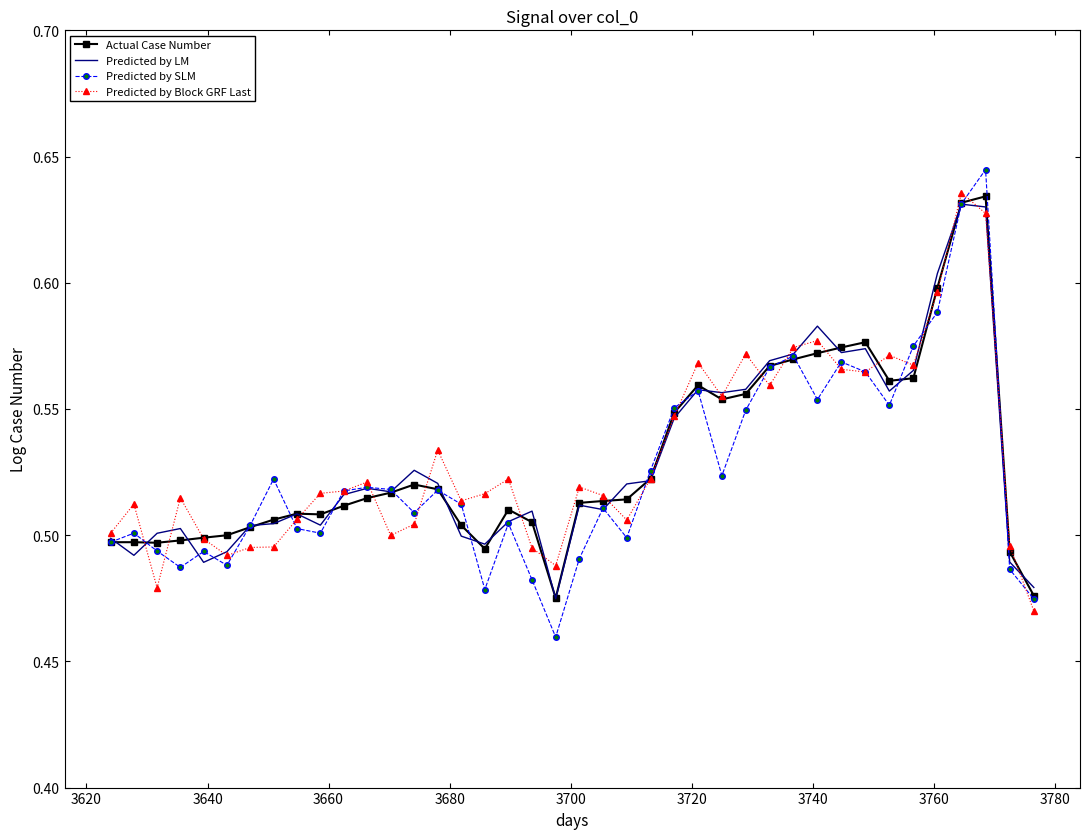

Which series has the largest range (max minus min)?

Predicted by SLM